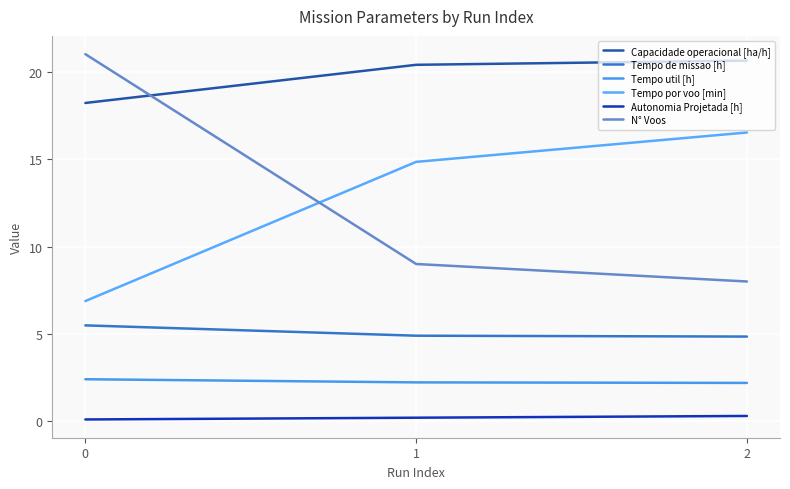

Which series has the largest total across all categories?

Capacidade operacional [ha/h]